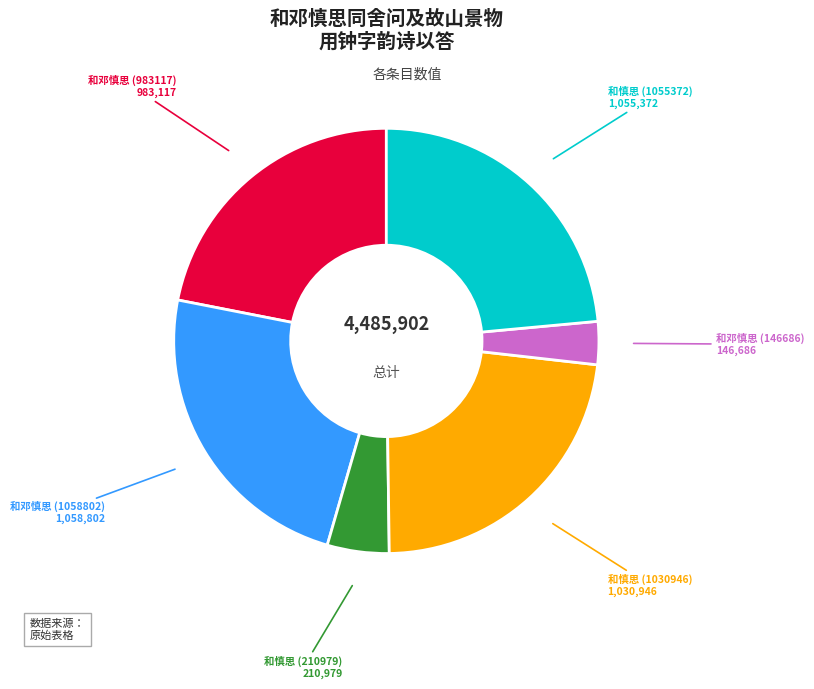

True or false: 和邓慎思 (146686) accounts for 16% of the total.

False